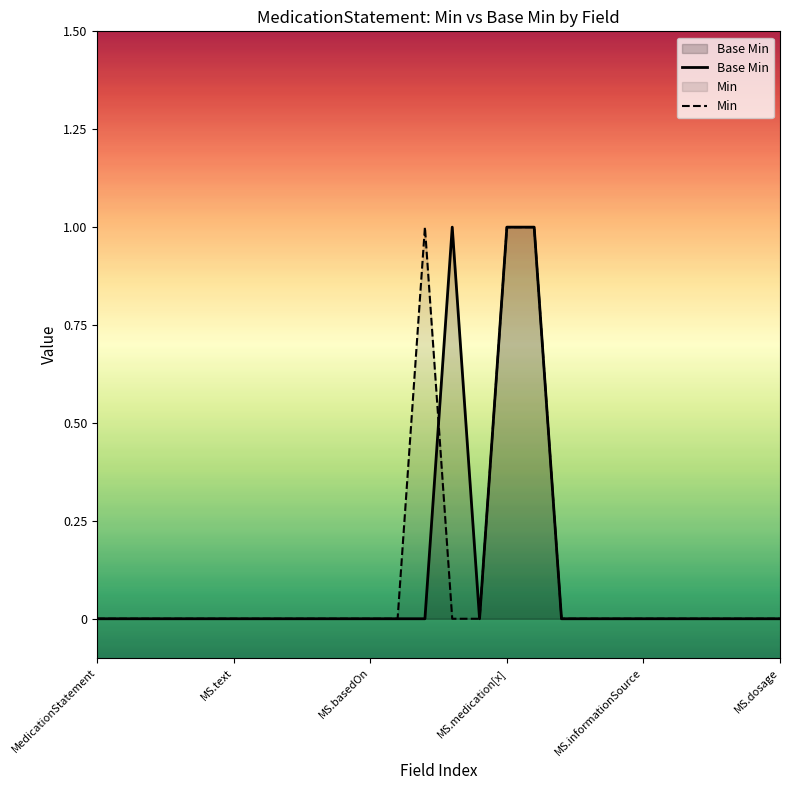

True or false: Base Min has a value of -1 at MedicationStatement.

False